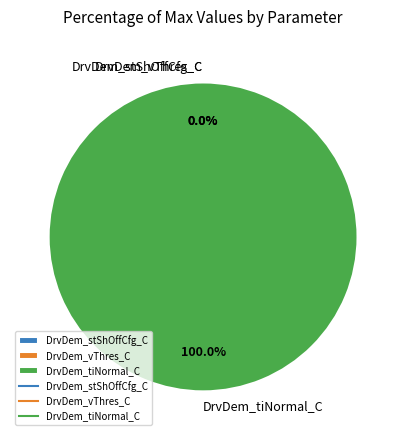

What is the smallest slice in the pie chart?

DrvDem_vThres_C